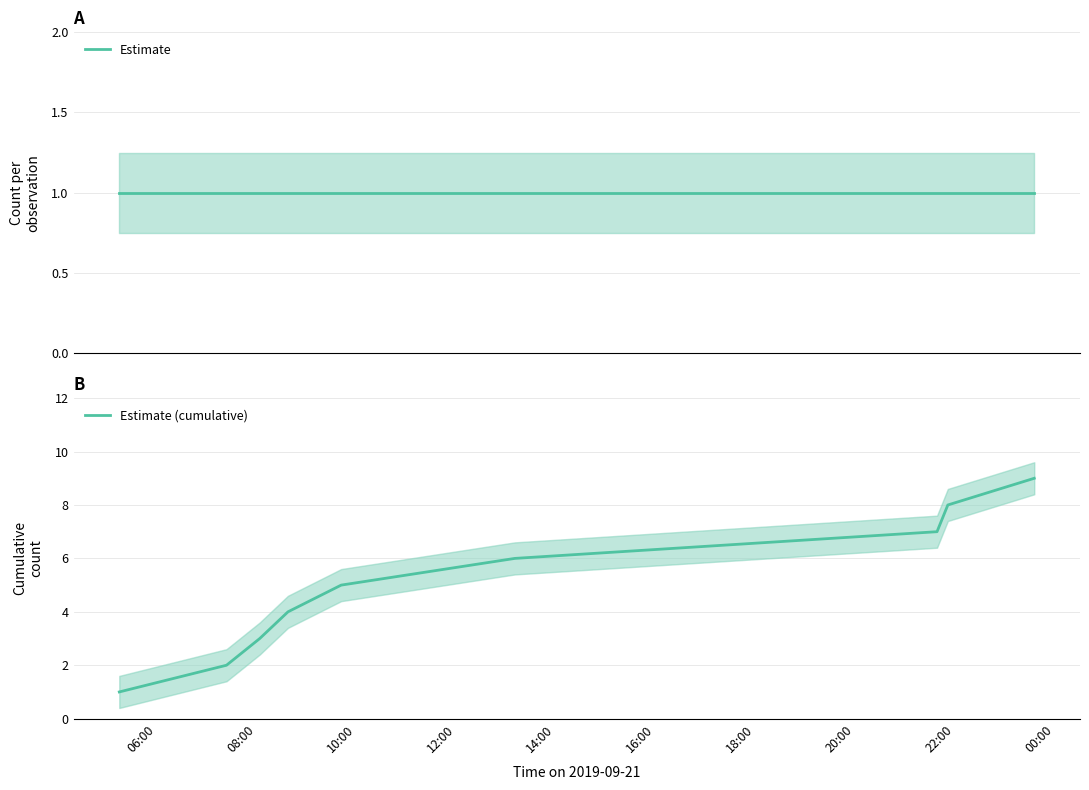

Is it true that Estimate equals 1 at 08:00?

True